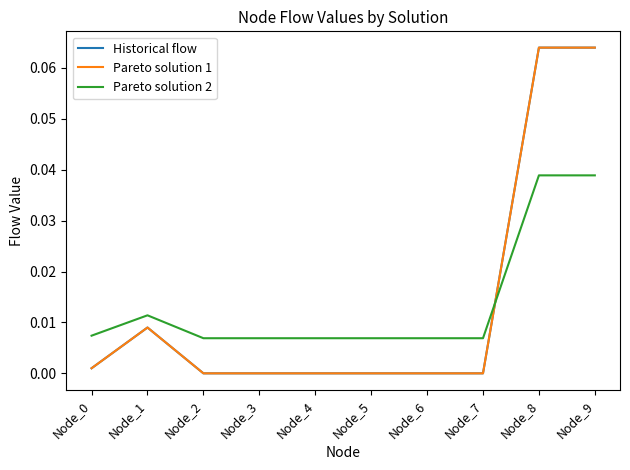

How many times do Pareto solution 1 and Pareto solution 2 cross each other?

1